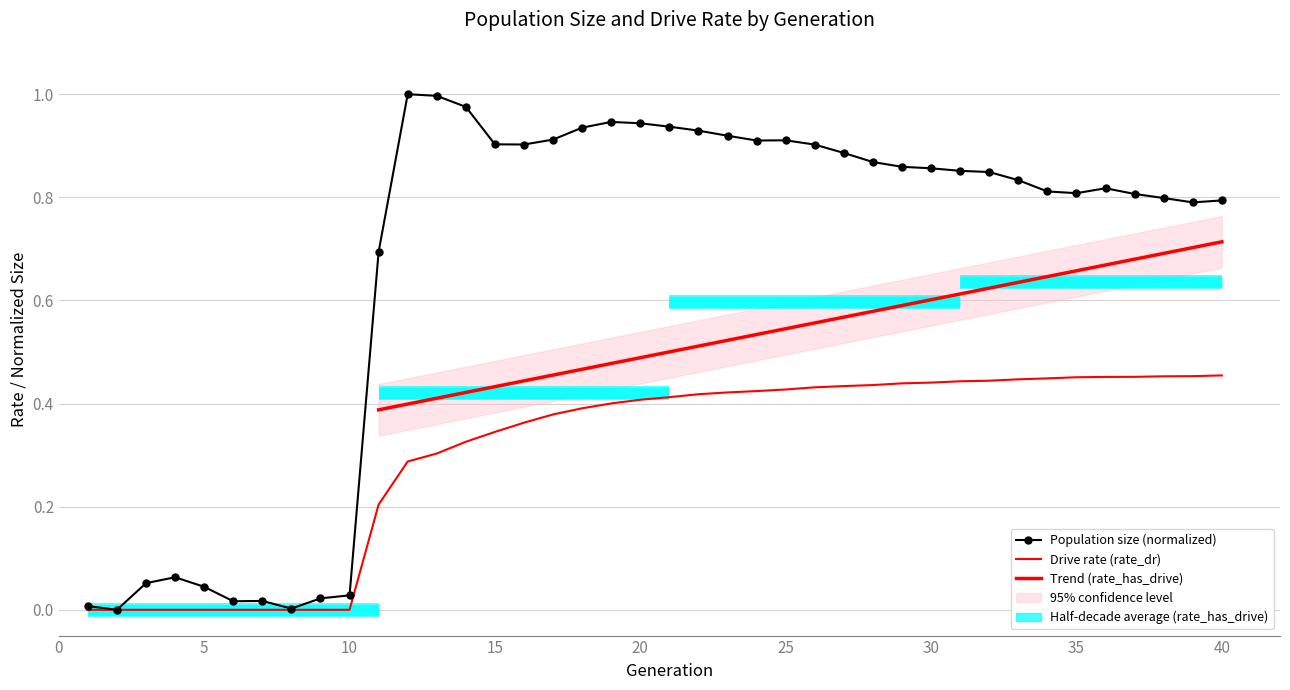

Reading left to right, extract all data points from this chart.

size: 0.0	0.0	0.1	0.1	0.0	0.0	0.0	0.0	0.0	0.0	0.7	1.0	1.0	1.0	0.9	0.9	0.9	0.9	0.9	0.9	0.9	0.9	0.9	0.9	0.9	0.9	0.9	0.9	0.9	0.9	0.9	0.8	0.8	0.8	0.8	0.8	0.8	0.8	0.8	0.8
rate_has_drive: 0.0	0.0	0.0	0.0	0.0	0.0	0.0	0.0	0.0	0.0	0.2	0.3	0.3	0.3	0.3	0.4	0.4	0.4	0.4	0.4	0.4	0.4	0.4	0.4	0.4	0.4	0.4	0.4	0.4	0.4	0.4	0.4	0.4	0.4	0.5	0.5	0.5	0.5	0.5	0.5